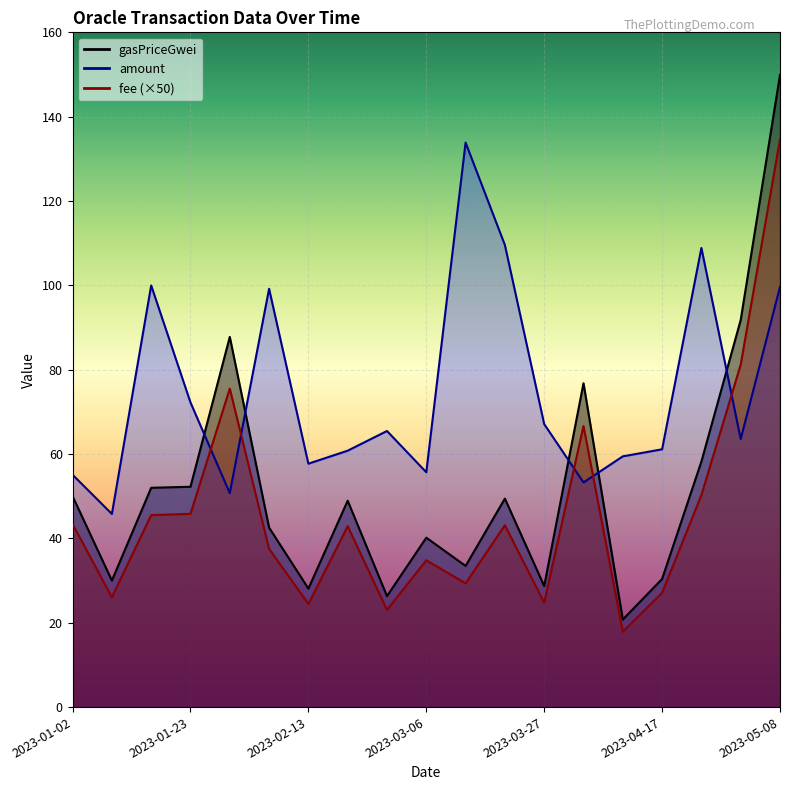

Where does the gasPriceGwei series first go above 48?

2023-01-02